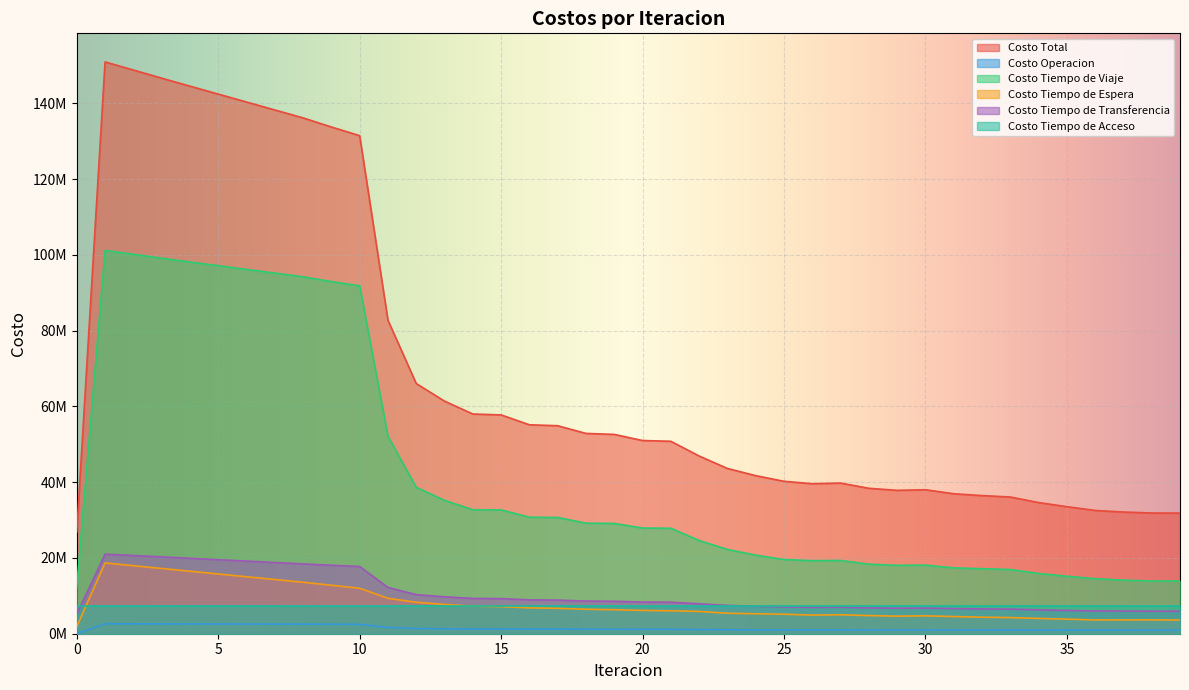

What is the average value of the Costo Tiempo de Espera series?

7887341.9